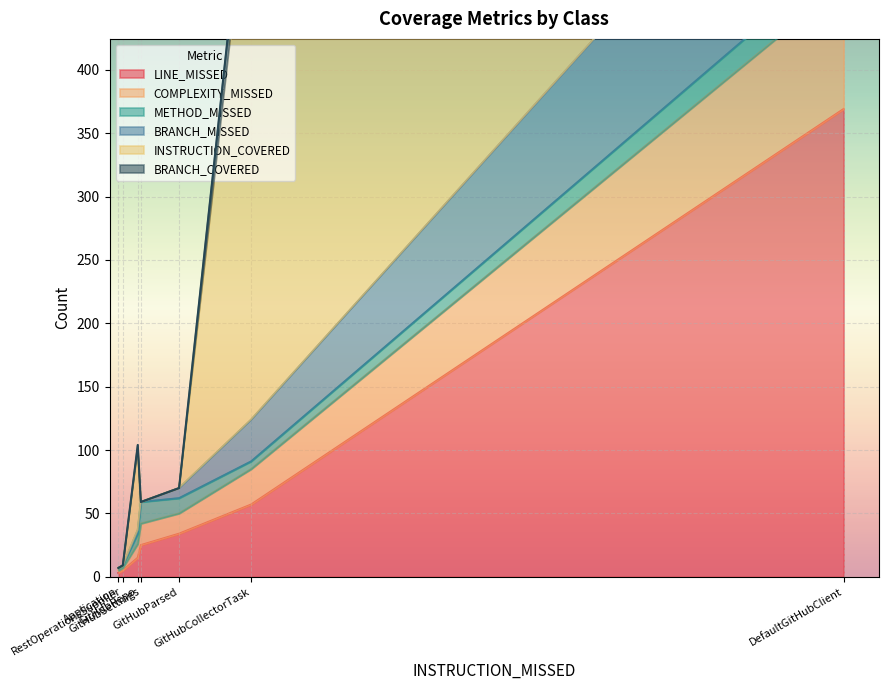

True or false: LINE_MISSED has a value of 34 at GitHubParsed.

True